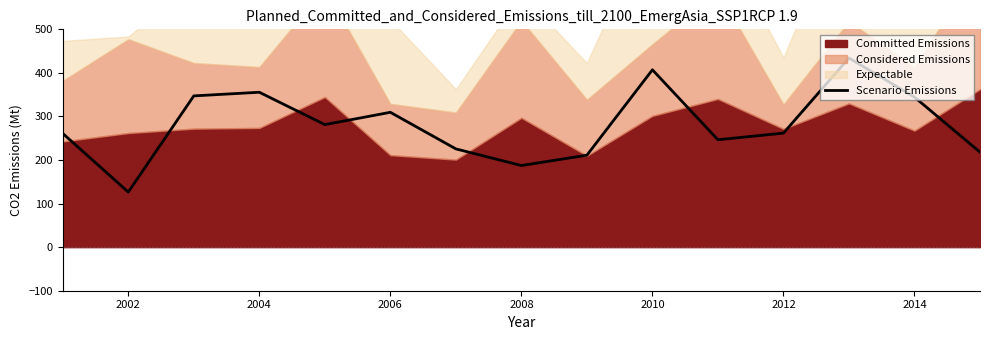

How many data points are less than 261?

7